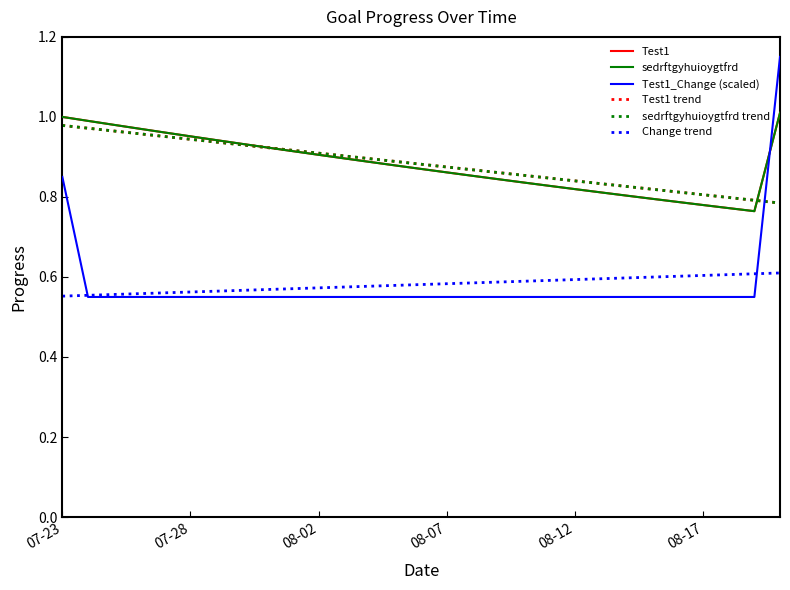

Is this an area chart (filled region under the line)?

No